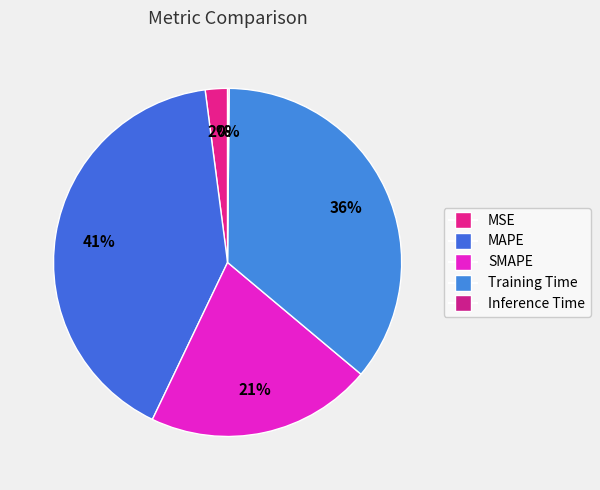

Which category has the biggest portion of the pie?

MAPE